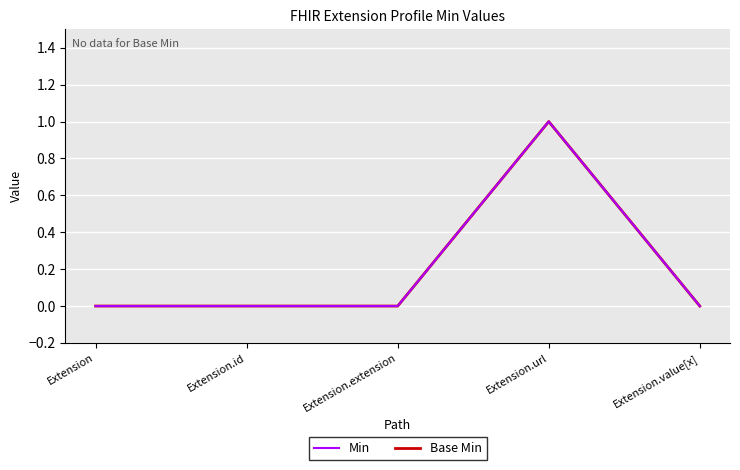

Does the chart display data point markers on the line(s)?

No